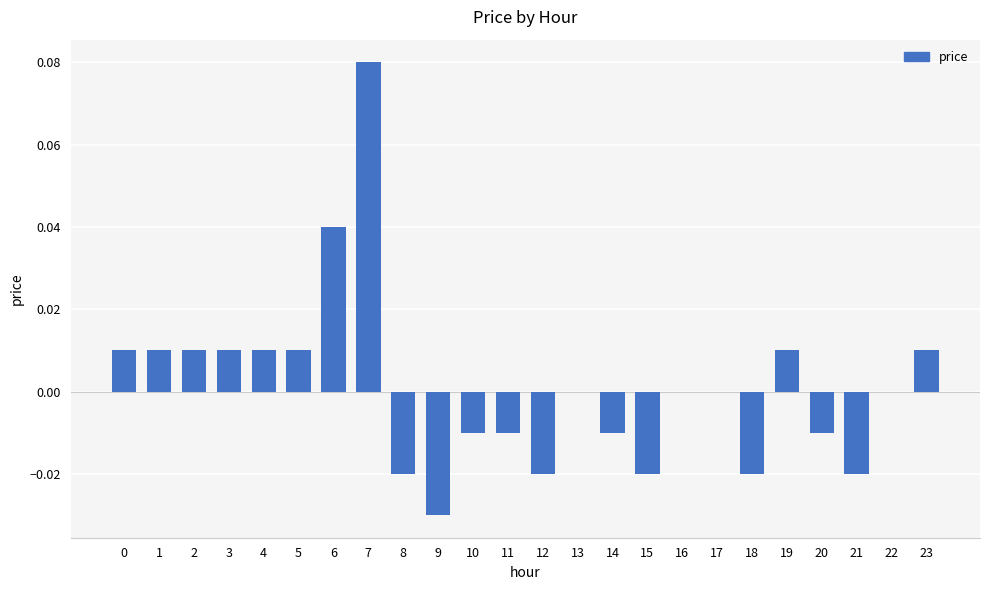

True or false: the data shows 0.0 at 0.

True